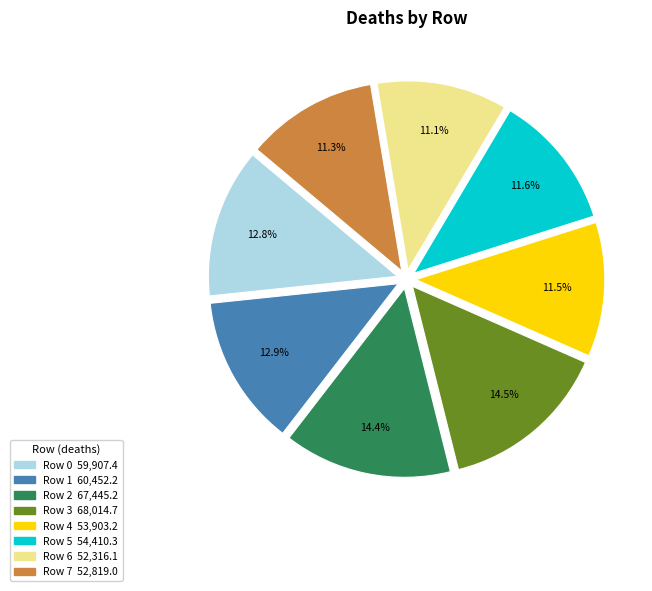

Does any single category account for the majority?

No